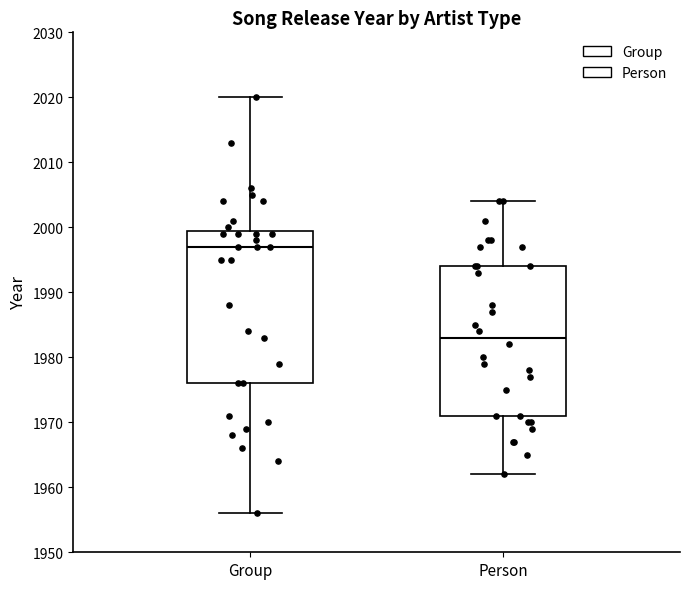

Which box's median line is the lowest?

Person